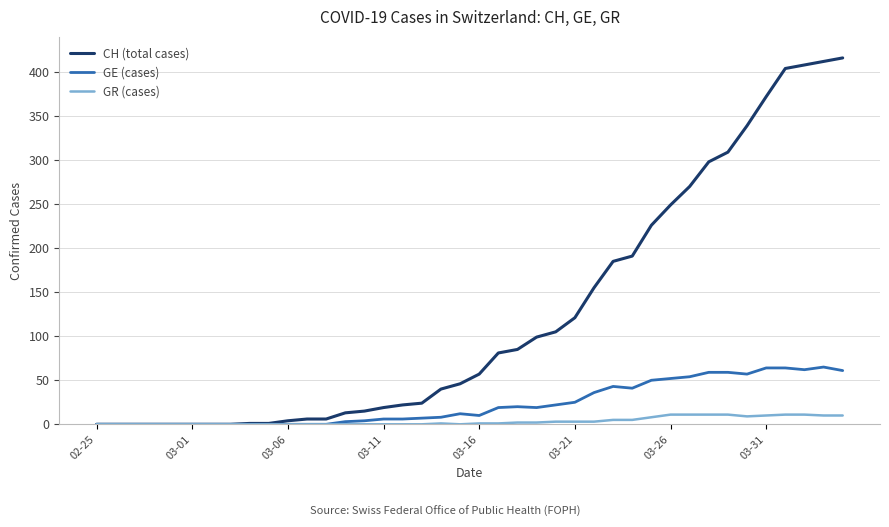

What is the greatest value displayed?

416